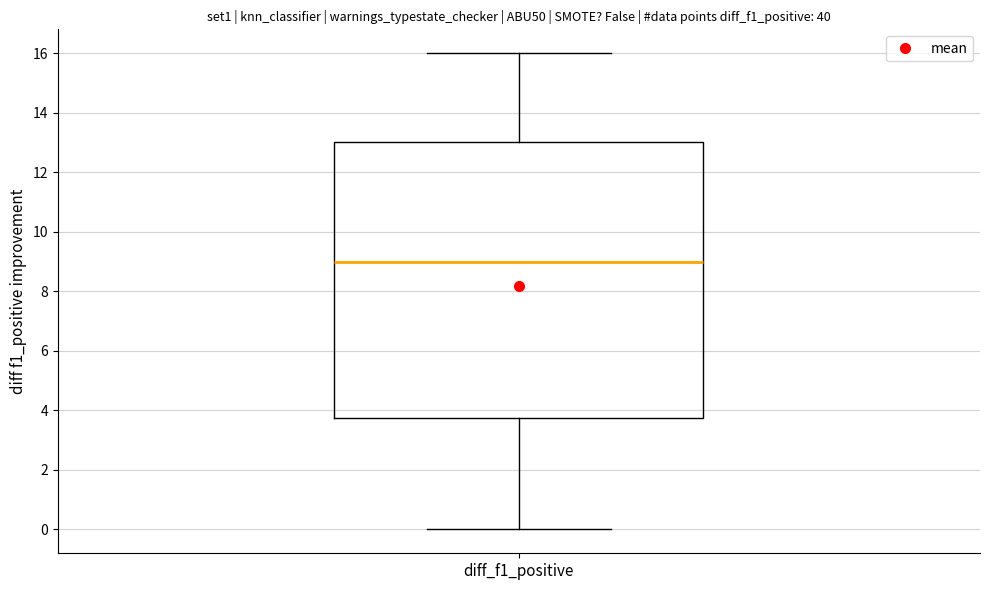

Where does the lower whisker of the box for diff_f1_positive end on the y-axis? The values are not printed on the chart, so give them approximately, as read against the axis.

0.0